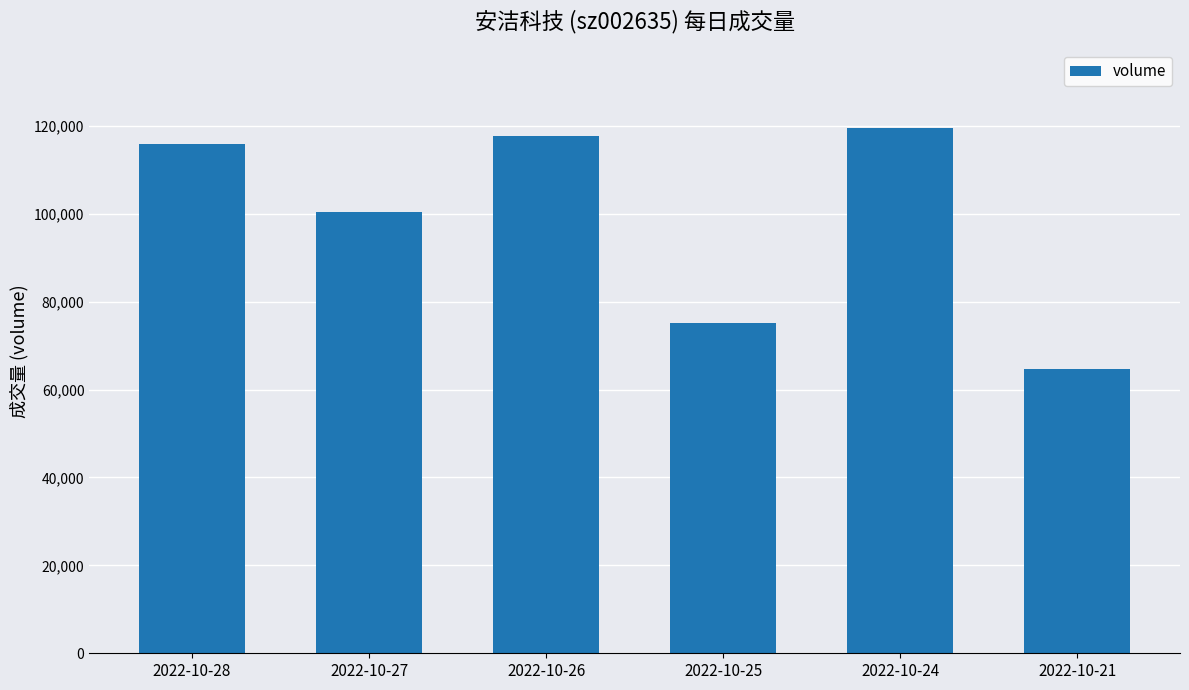

What is the difference between the values at 2022-10-24 and 2022-10-25?

44266